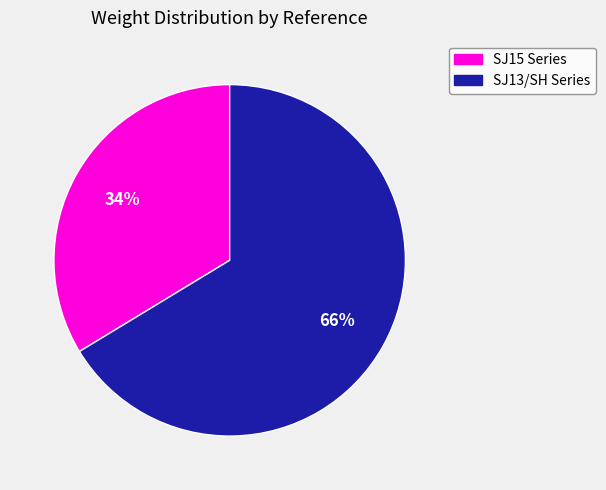

To the nearest percent, what is the average slice percentage?

50%